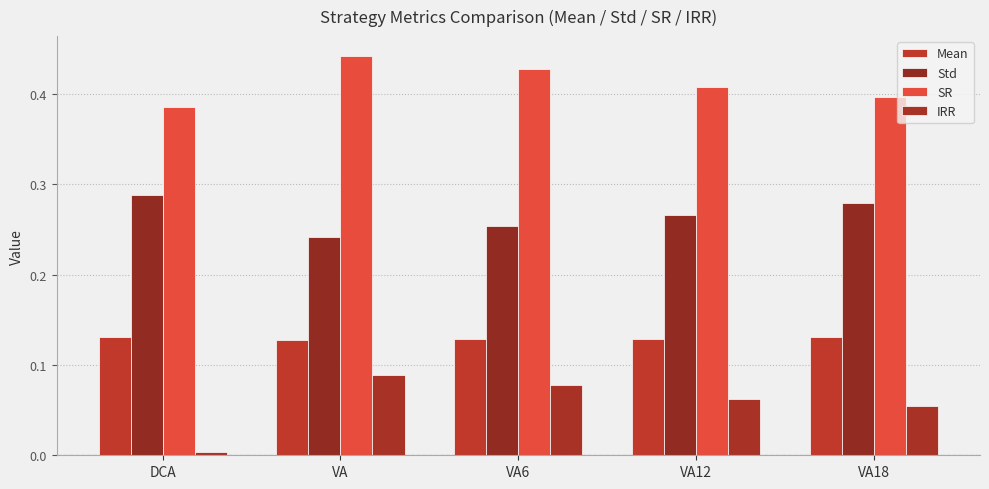

What is the label of the 1st bar from the left?

DCA